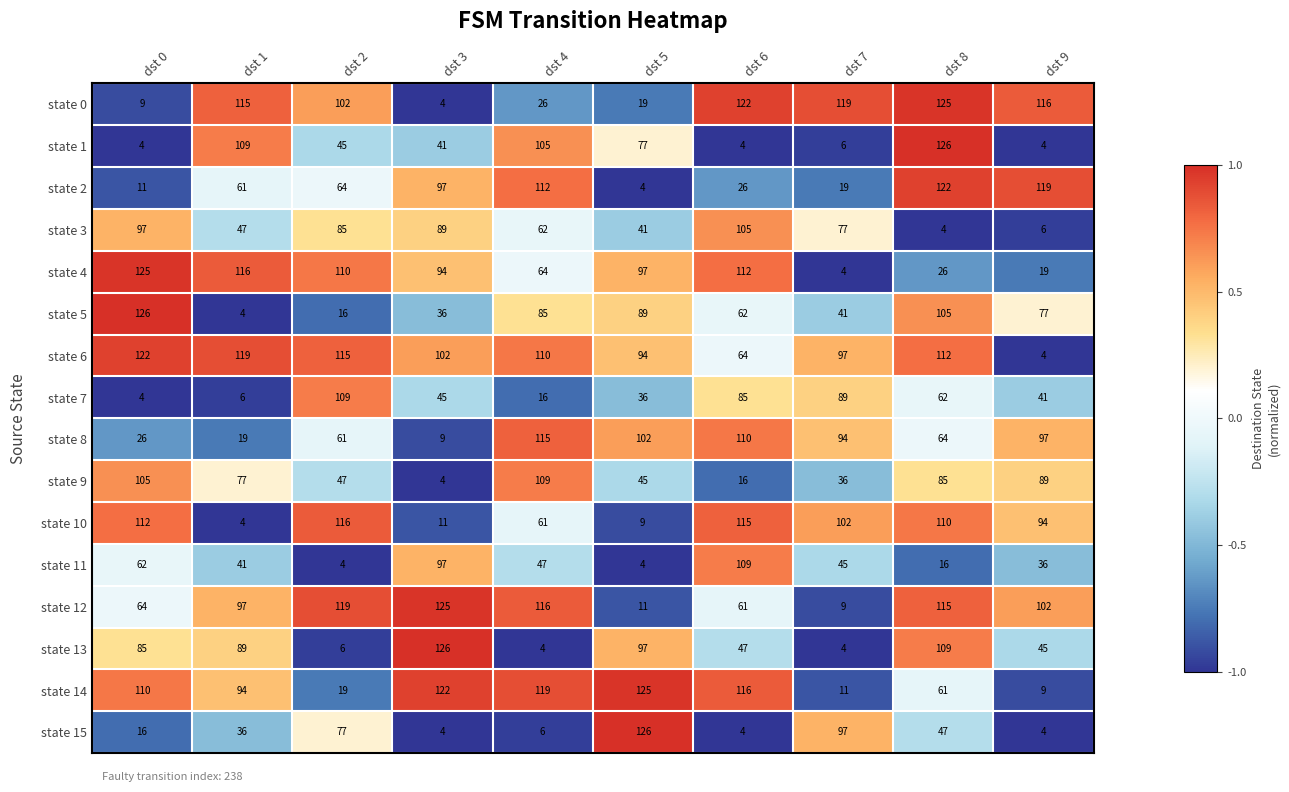

What is the difference between the maximum and minimum values in the state 9 series?

105